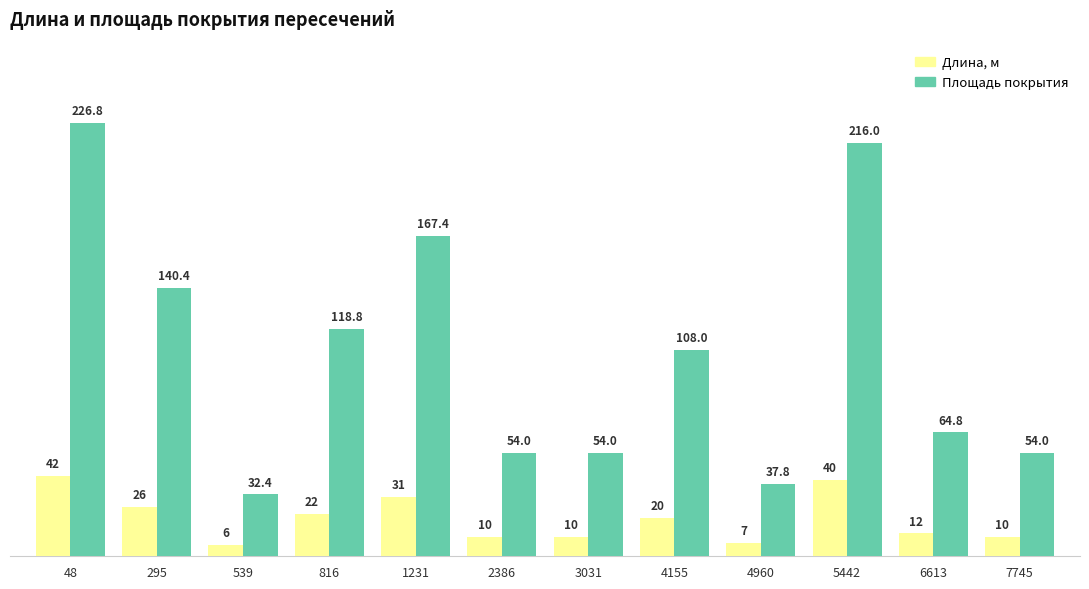

Is it true that Площадь покрытия equals 50.1 at 4960?

False